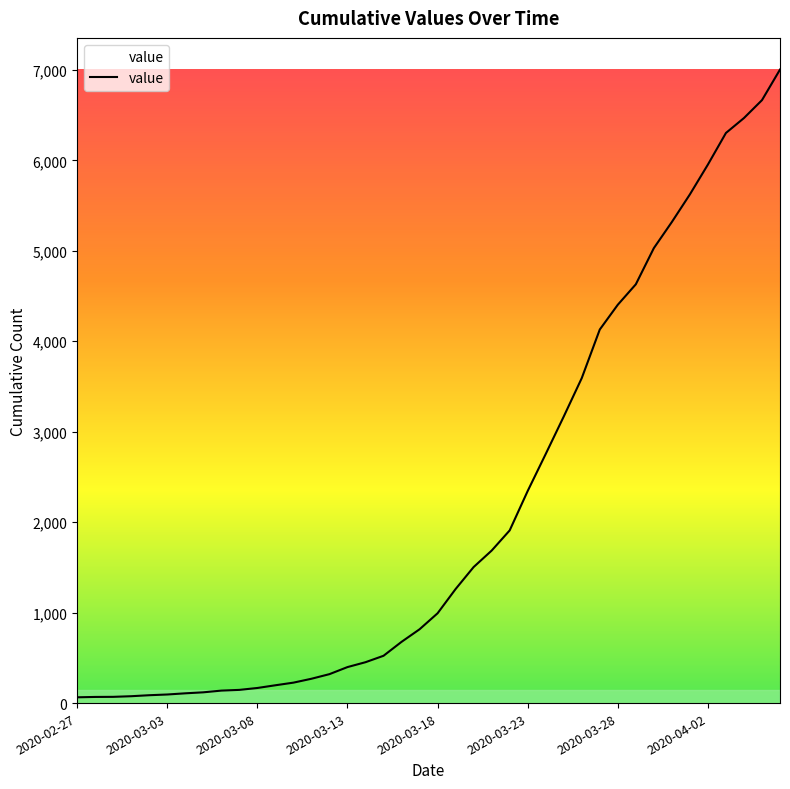

What is the difference between the maximum and minimum values?

6940